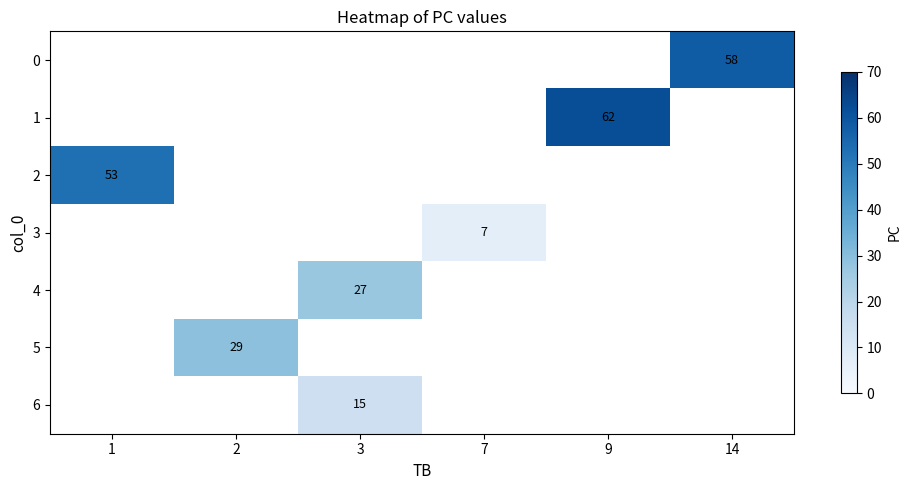

The 1 series shows 31 at 9. True or false?

False